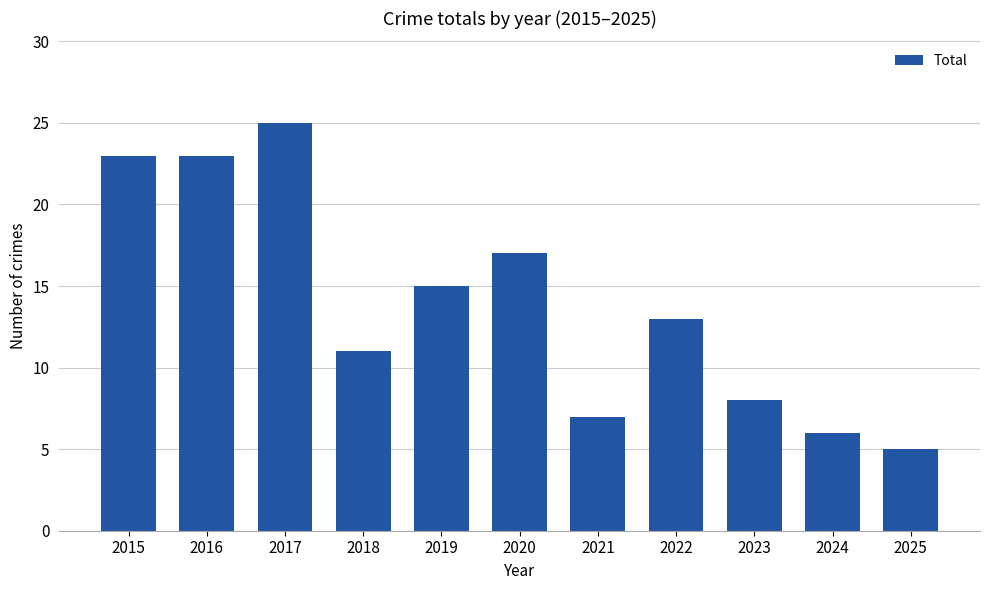

Is it true that the value at 2015 is 16?

False